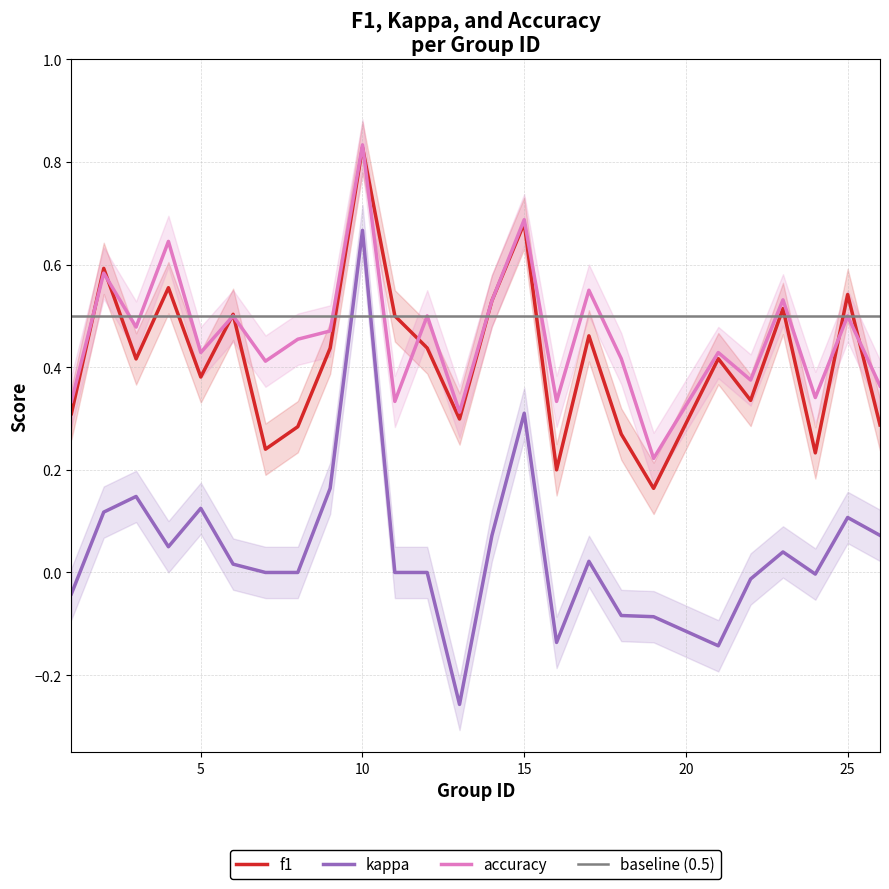

True or false: f1 has more than 2 points higher than both neighbors.

True